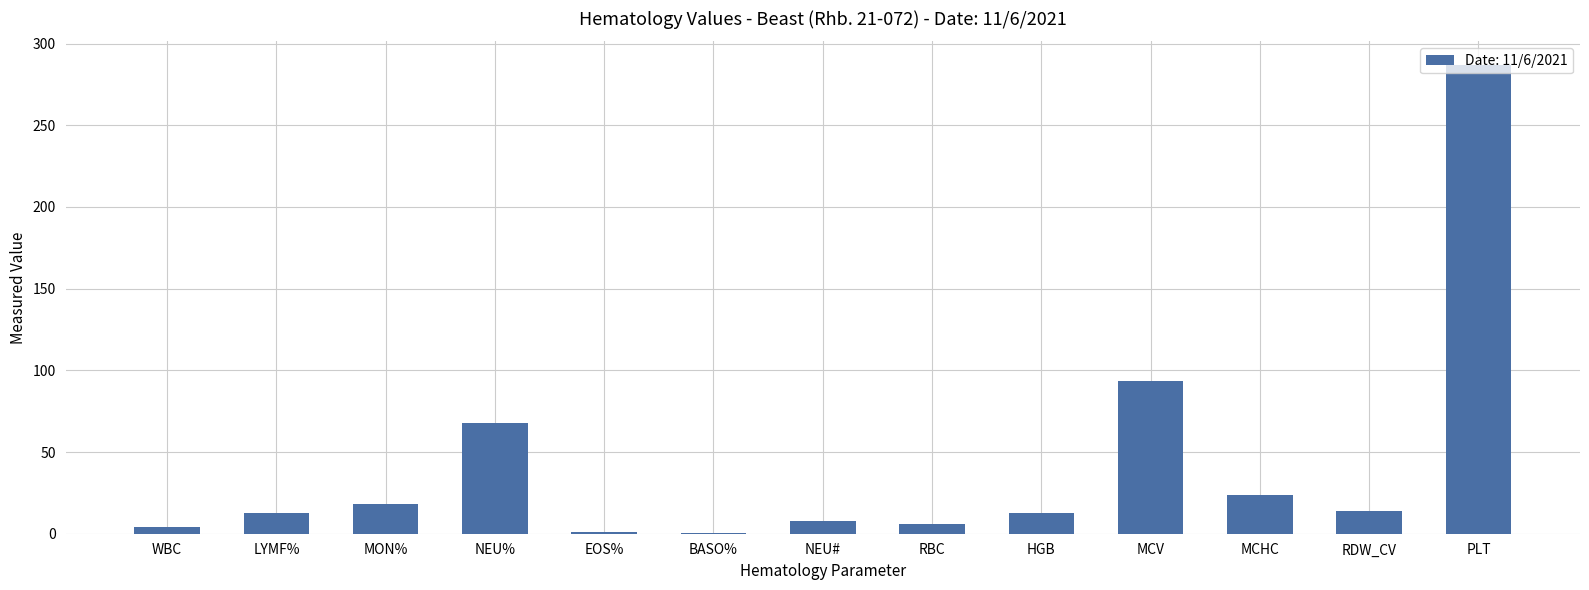

What is the sum of the values at NEU# and RDW_CV?

21.8